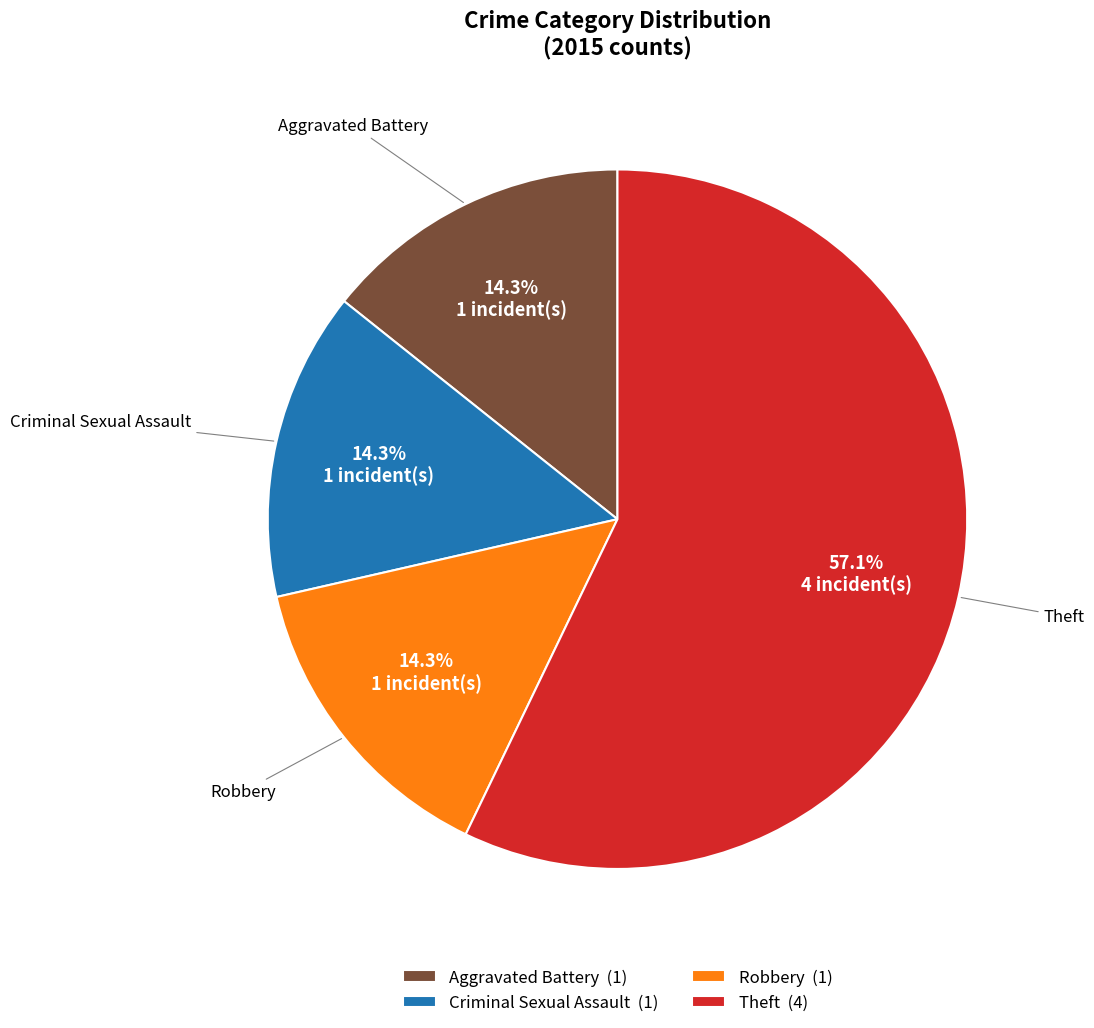

Does Criminal Sexual Assault account for over 50% of the chart?

No